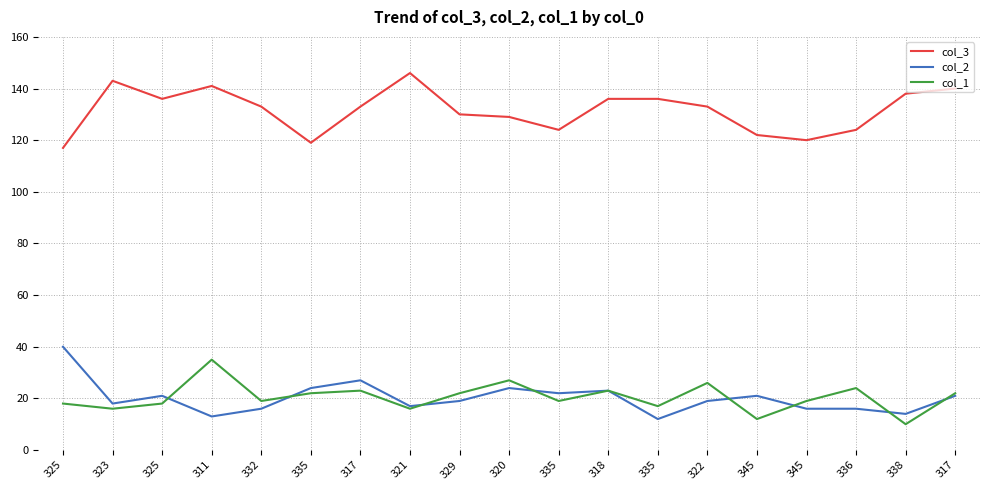

Is this an area chart (filled region under the line)?

No